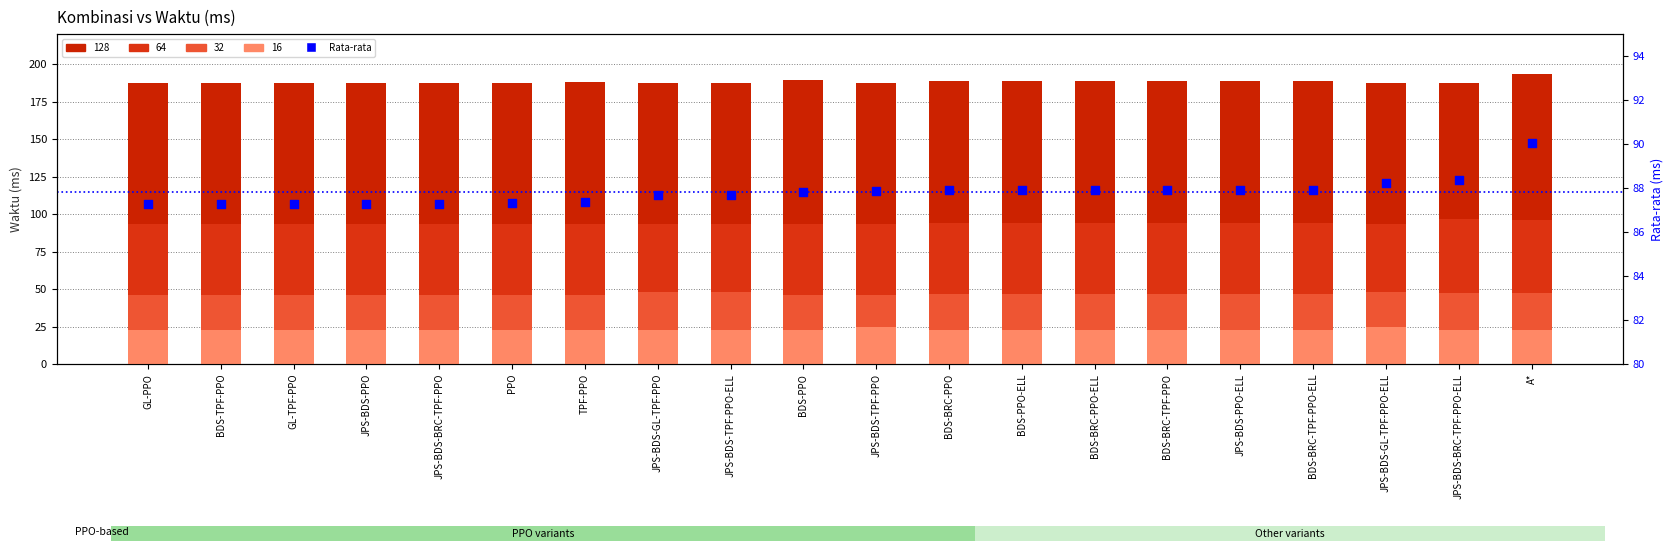

Between JPS-BDS-PPO-ELL and GL-PPO, which is larger?

JPS-BDS-PPO-ELL